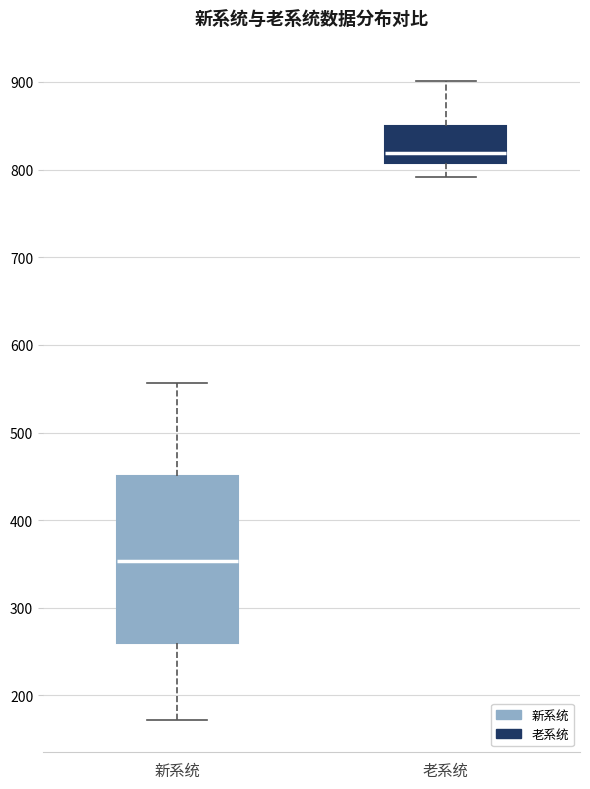

Reading left to right, transcribe this box plot: for each box, give where its median line is, the range the box spans, and where its two whiskers end, as read against the y-axis. The values are not printed on the chart, so give them approximately, as read against the axis.

新系统: median 350, box 260 to 450, whiskers 170 to 560
老系统: median 820, box 810 to 850, whiskers 790 to 900